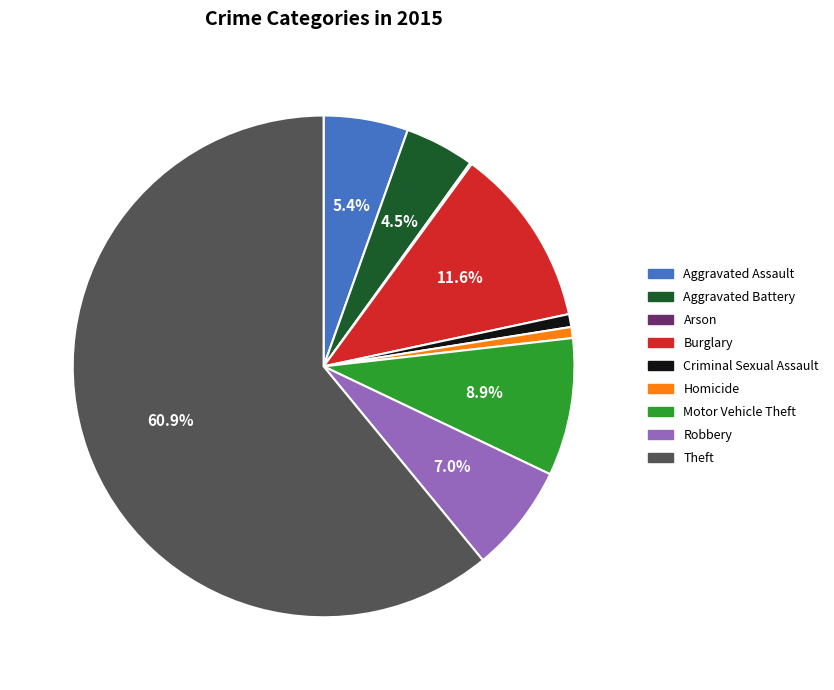

The Aggravated Assault slice represents 1% of the pie. True or false?

False